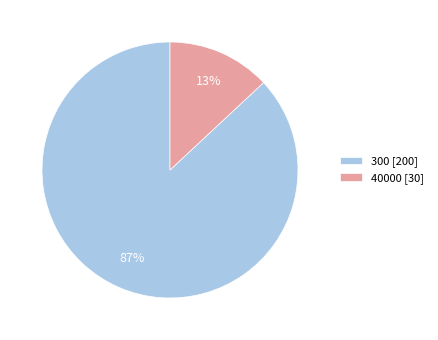

To the nearest percent, what is the combined percentage of 40000 and 300?

100%